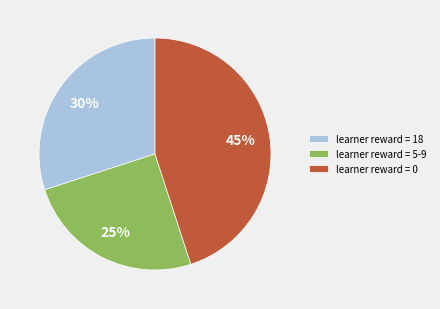

Is there any slice that represents more than half of the pie?

No